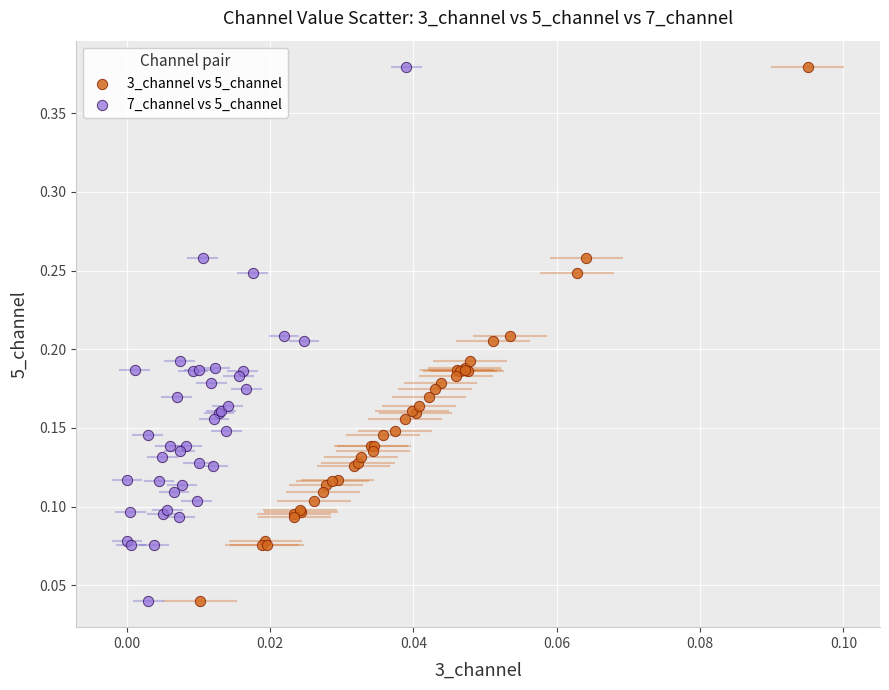

What are all the series names shown in the legend?

3_channel vs 5_channel, 7_channel vs 5_channel